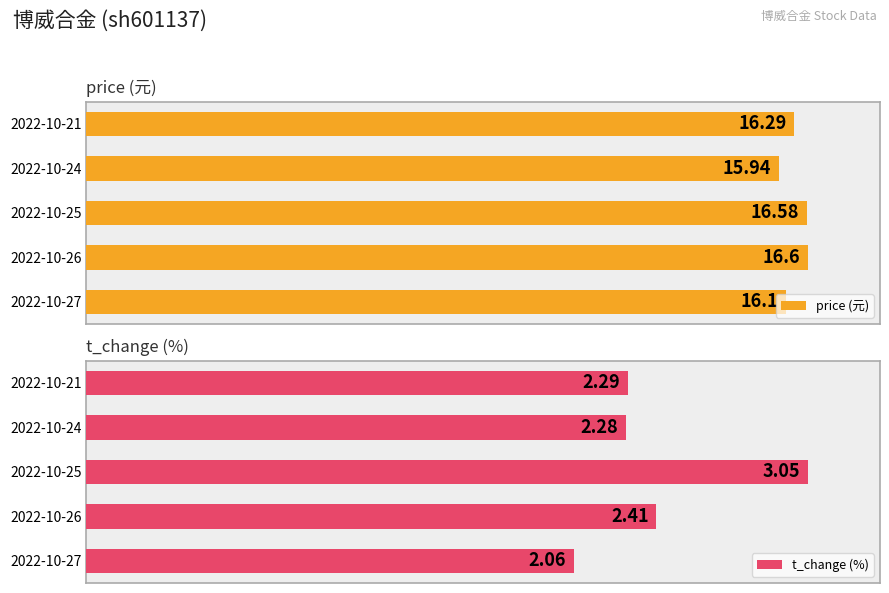

How many bars are there in each group?

2